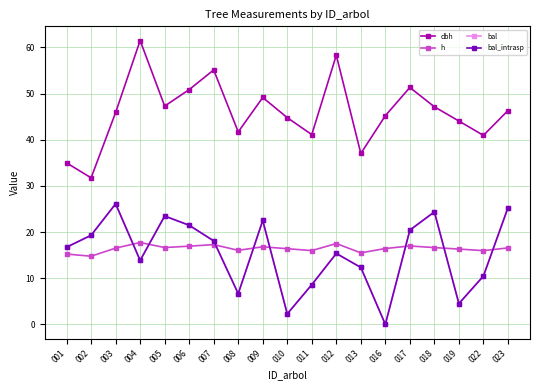

At which category does the chart reach its minimum across all series?

016